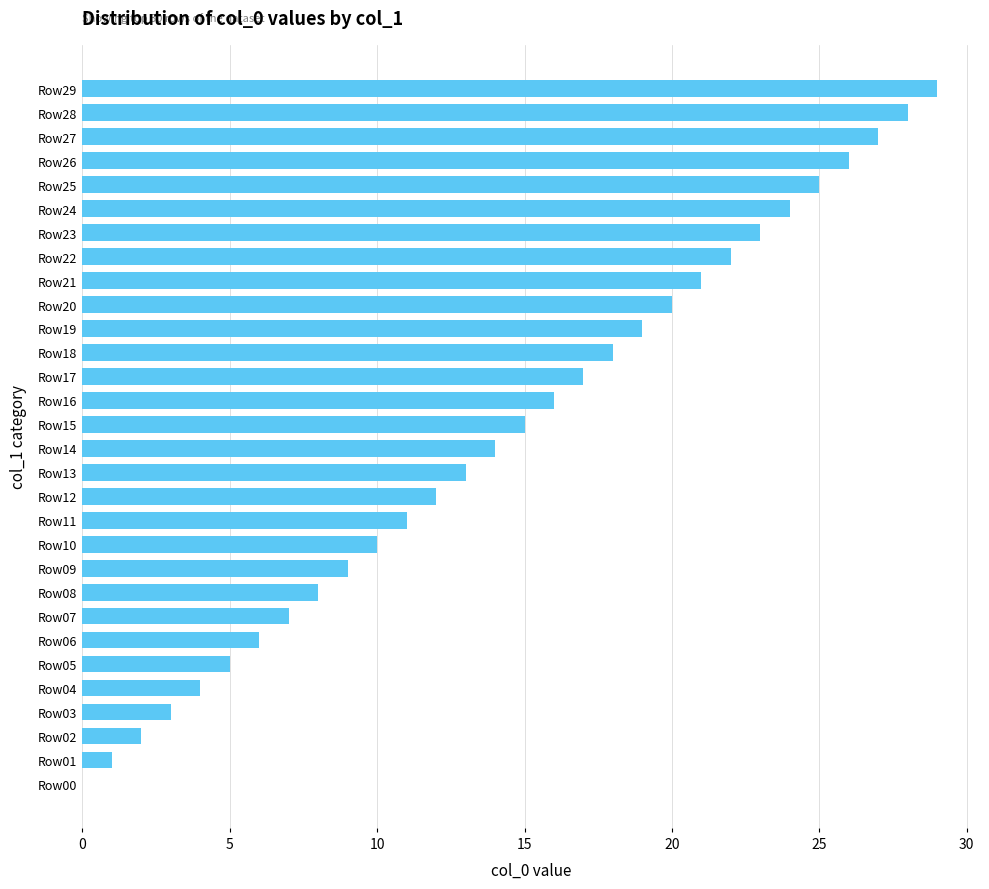

What is the sum of all values?

435